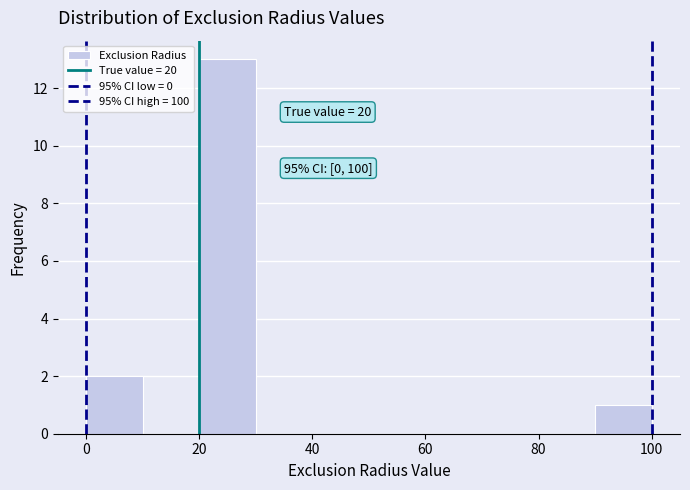

Which range on the x-axis has the tallest bar?

20 to 30